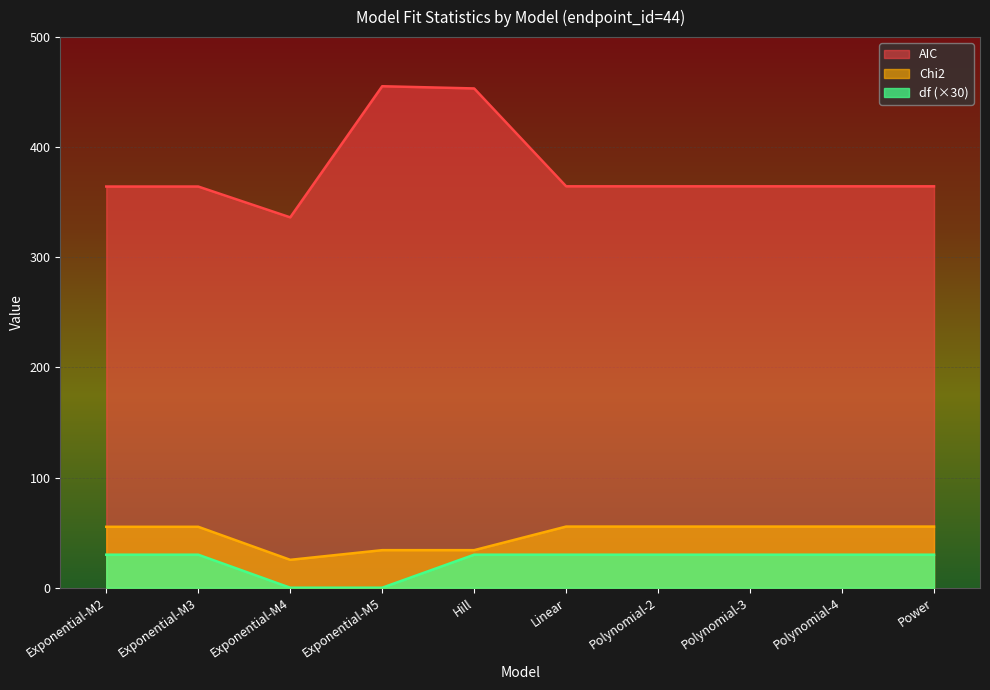

The value of AIC at Exponential-M4 is 77.1. True or false?

False